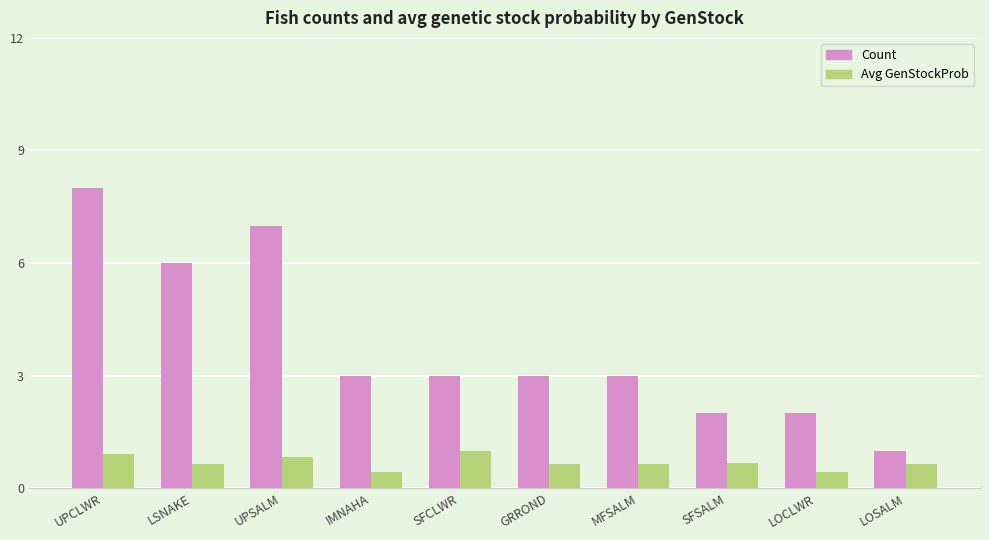

True or false: Count has a value of 3.1 at UPCLWR.

False